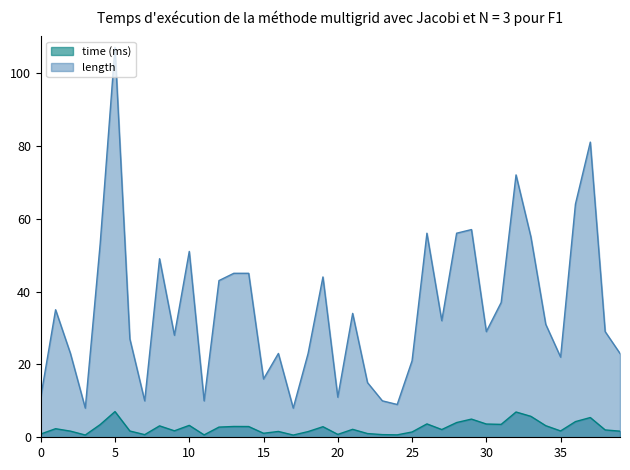

How many interior local valleys does the length series have?

11